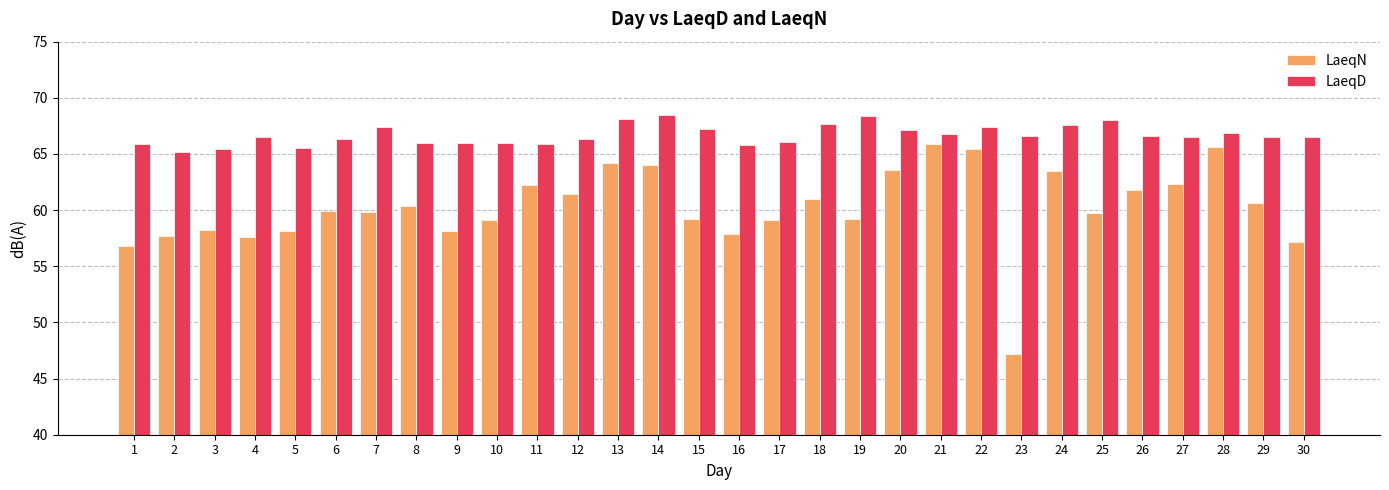

At which label does LaeqN reach its peak?

21